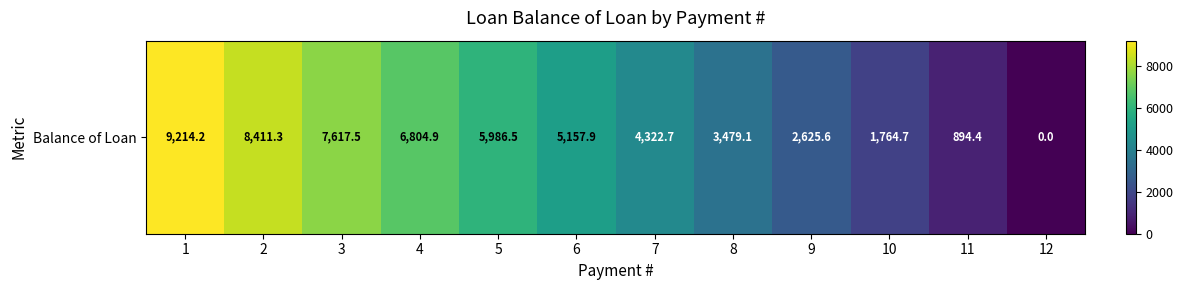

How many positive values are there?

11